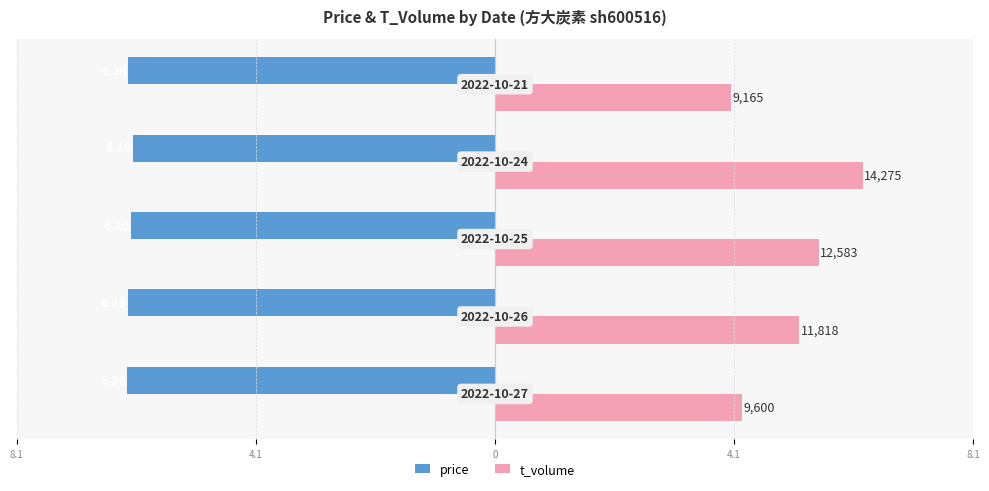

What is the smallest value displayed?

-6.3